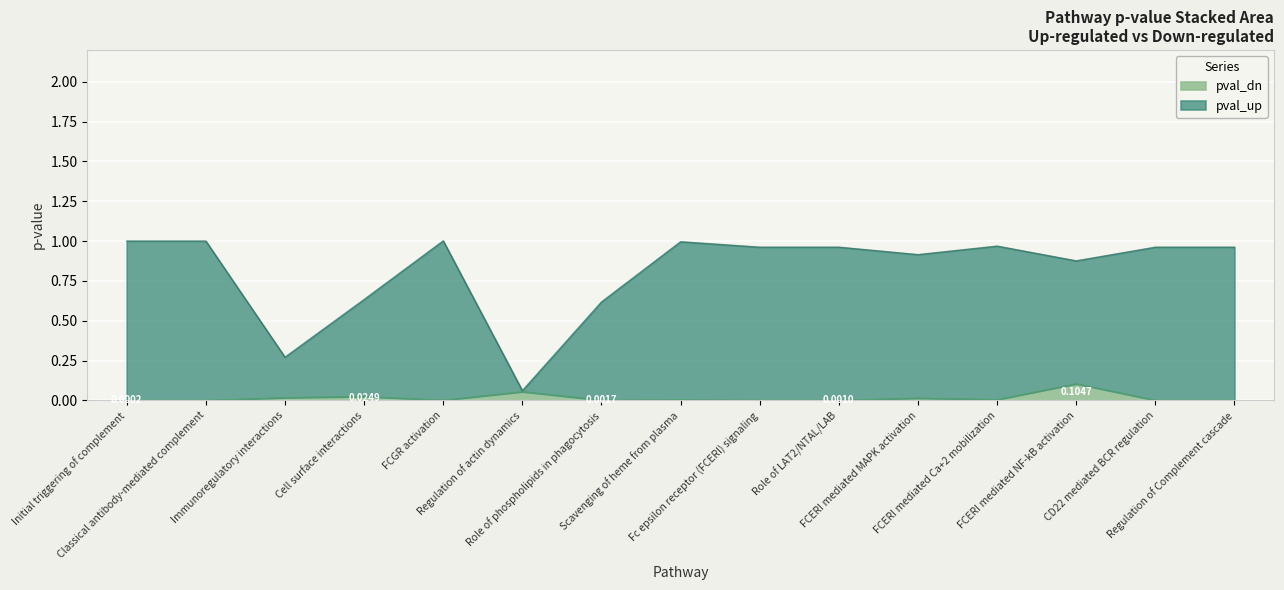

True or false: pval_up has more than 2 interior local peaks.

True